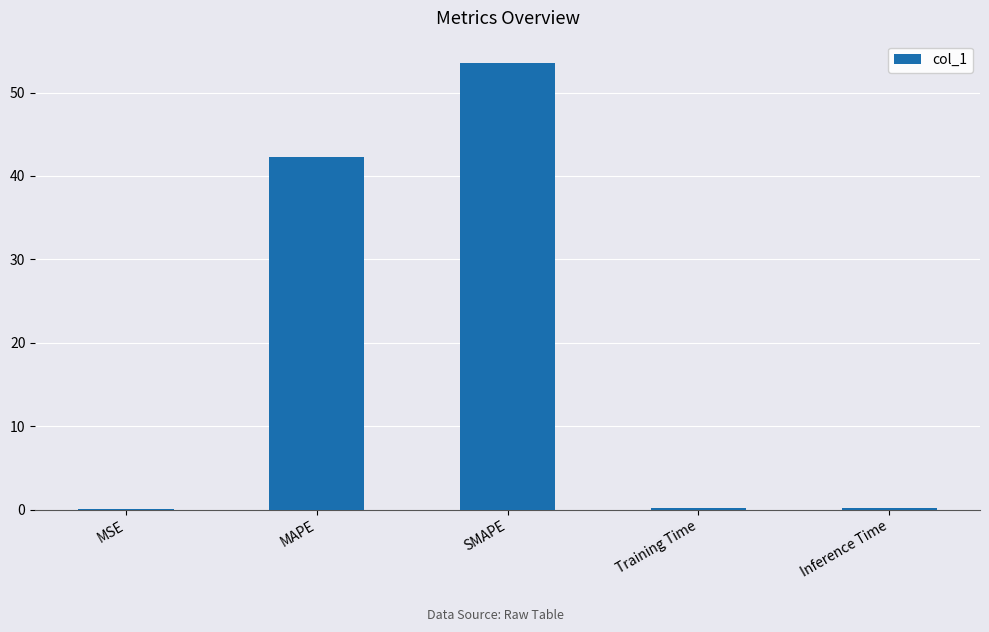

What is the sum of all values?

96.2